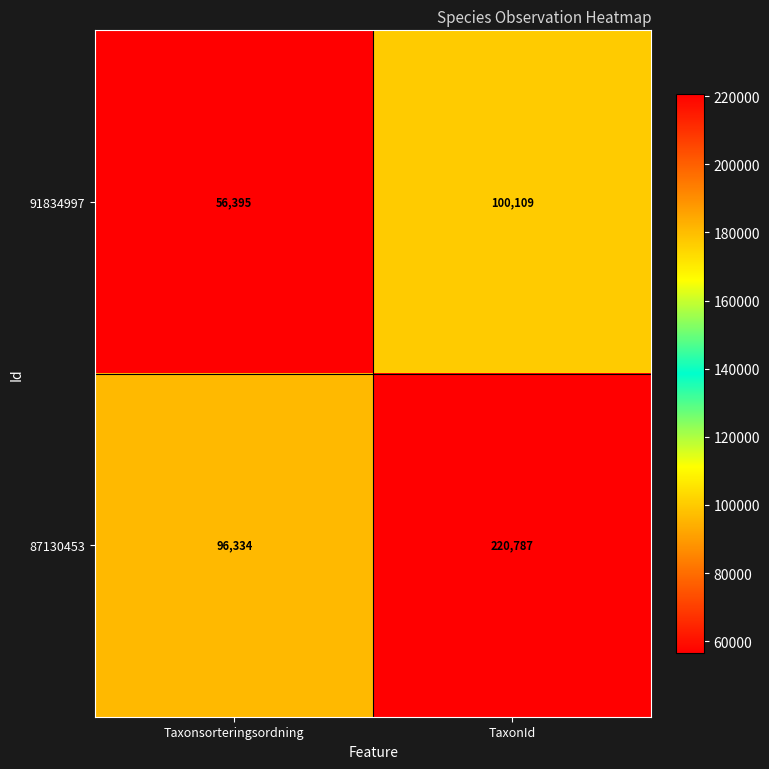

What is the sum of the 91834997 values at Taxonsorteringsordning and TaxonId?

156504